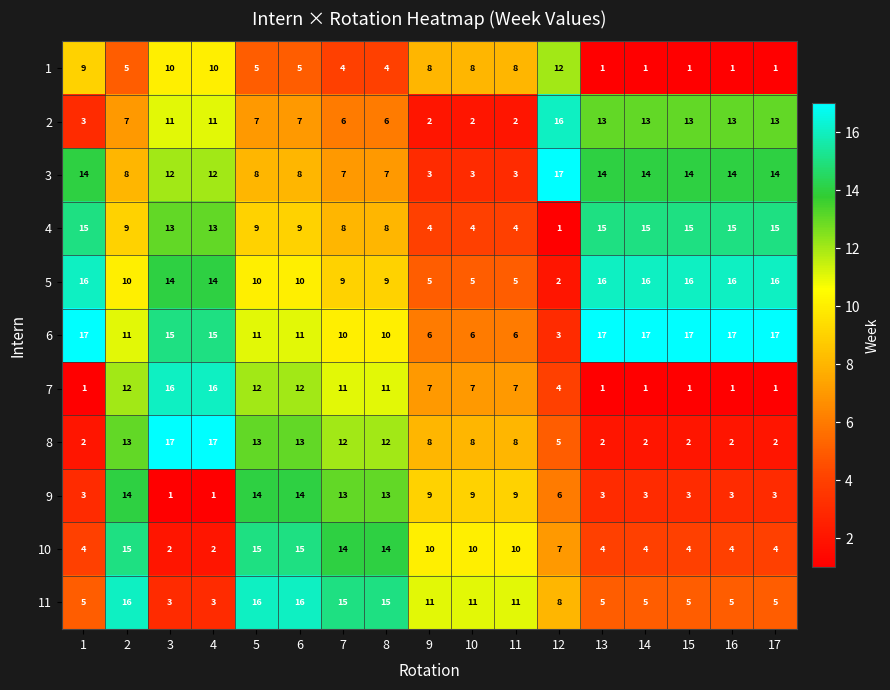

What value does the 8 series have at 4?

17